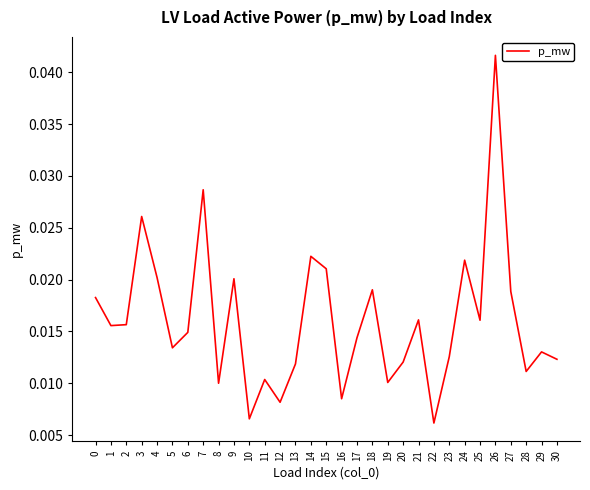

At which category does the chart reach its peak across all series?

26